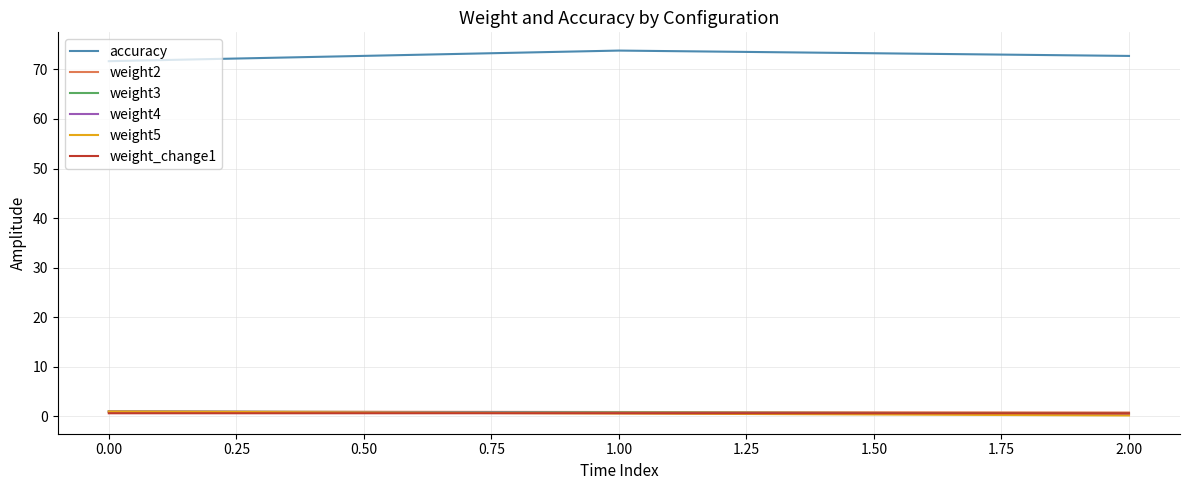

Which series has the largest total across all categories?

accuracy